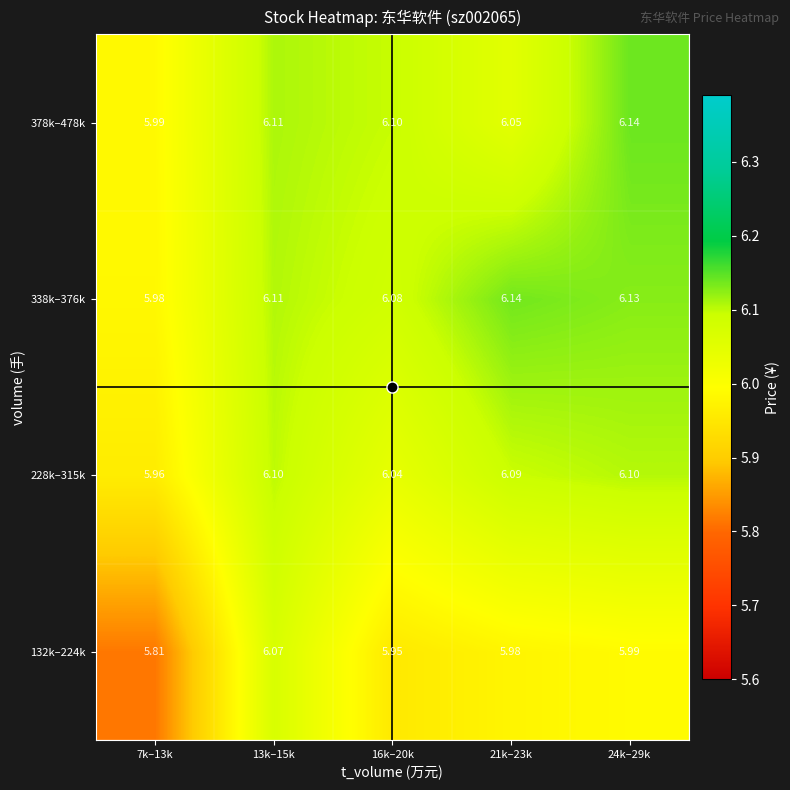

Which label corresponds to the smallest value in the chart?

7k–13k